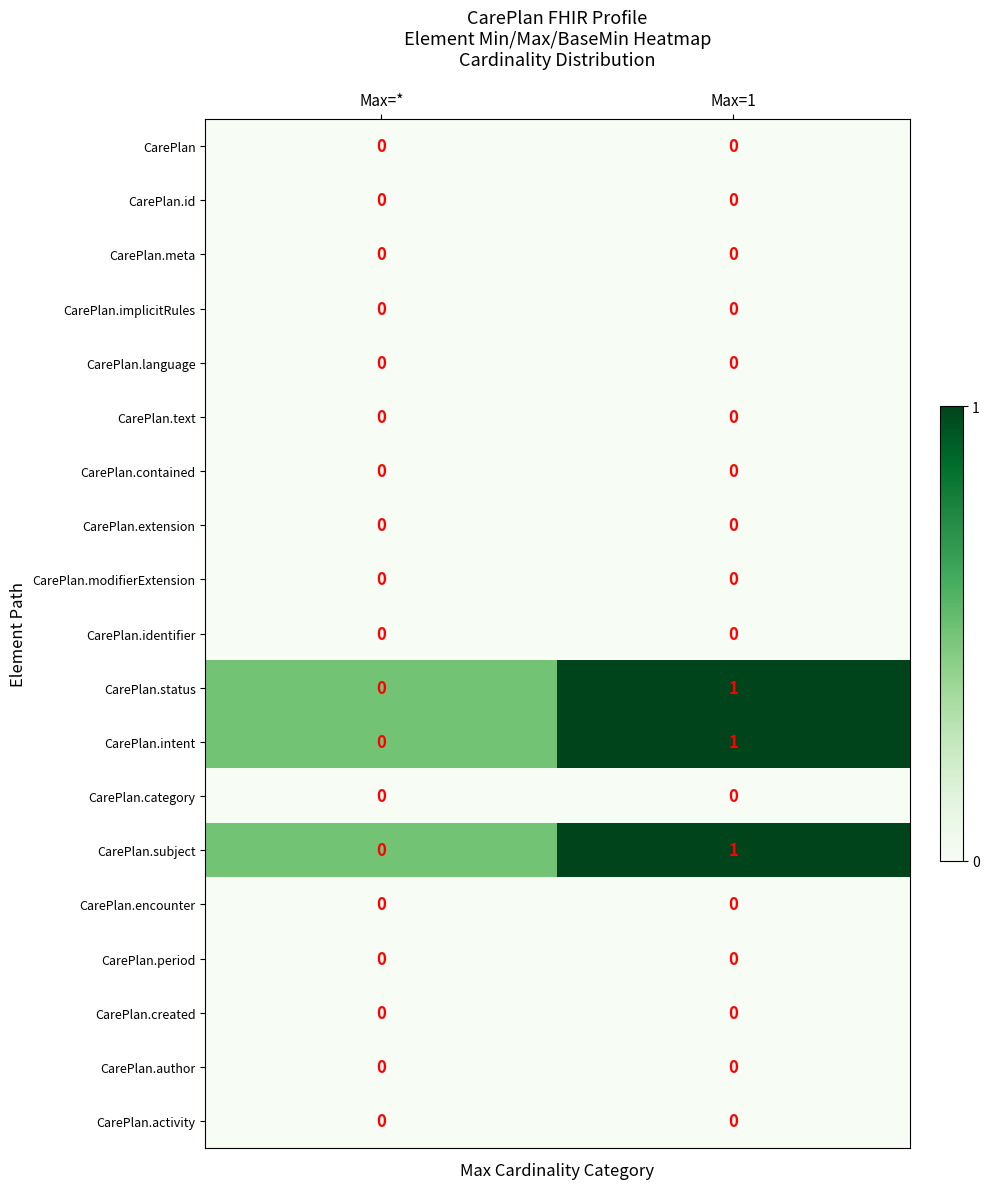

At which label does CarePlan.subject reach its minimum?

Max=*